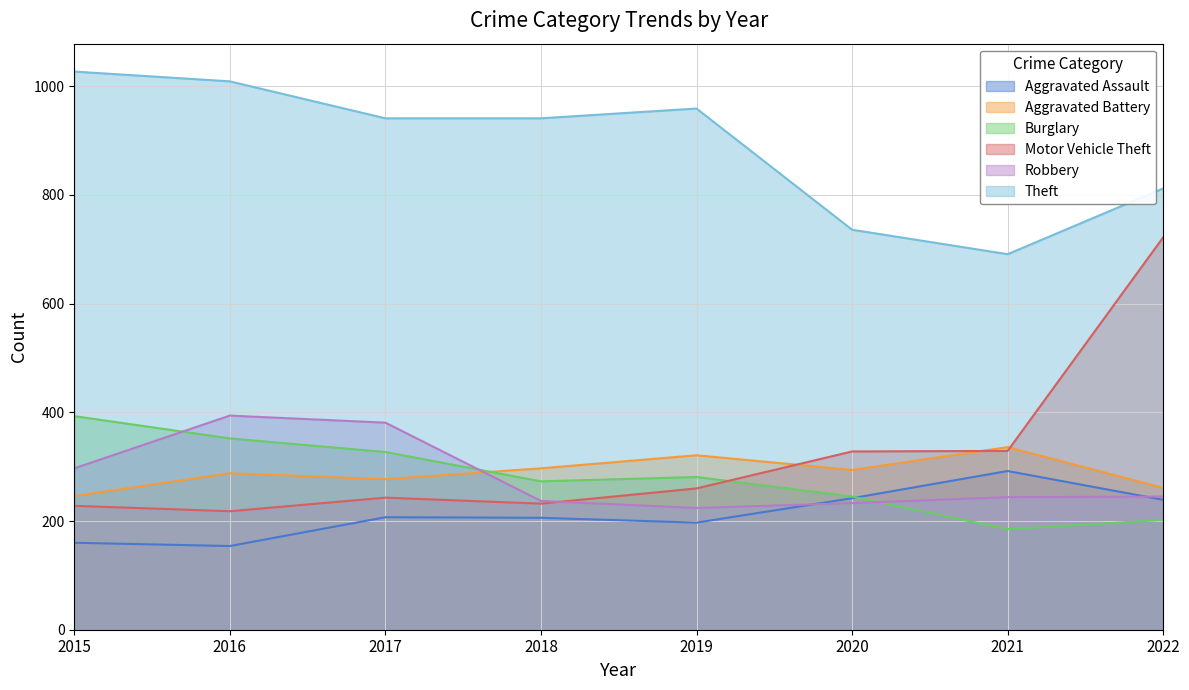

How many lines are shown in the chart?

6